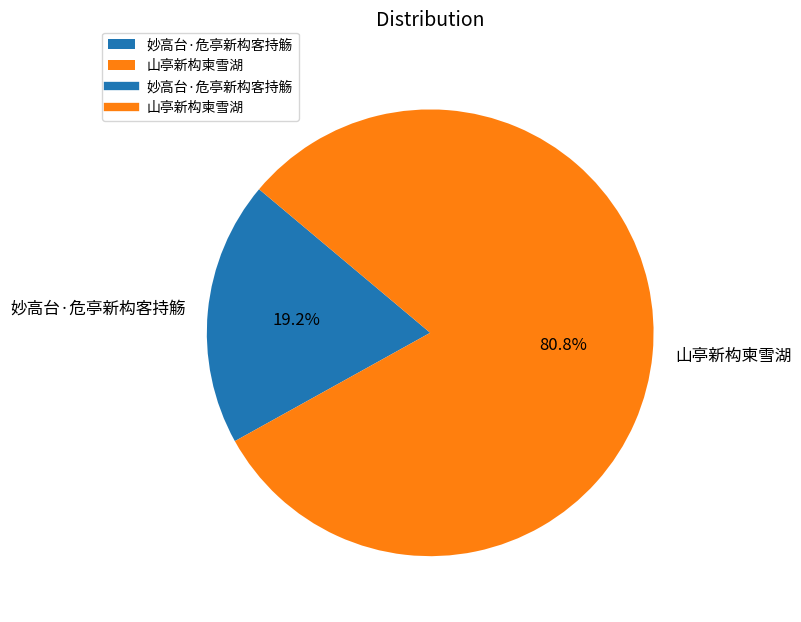

What is the total percentage of 妙高台·危亭新构客持觞 and 山亭新构柬雪湖?

100.0%